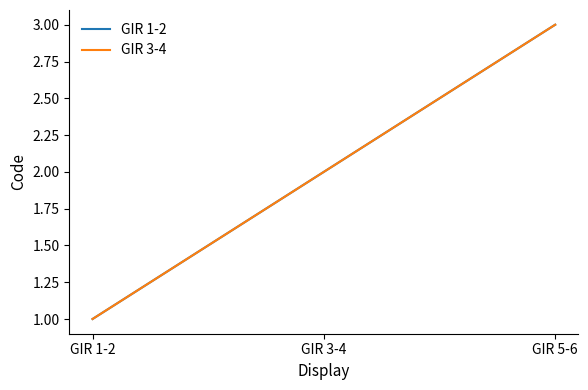

Is this an area chart (filled region under the line)?

No